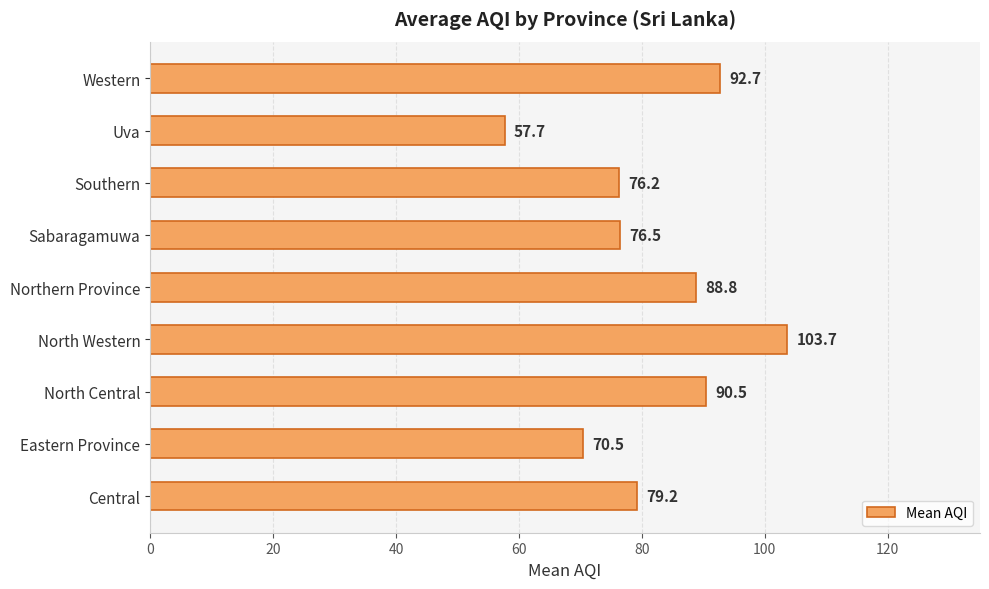

What is the difference between the maximum and minimum values?

46.0